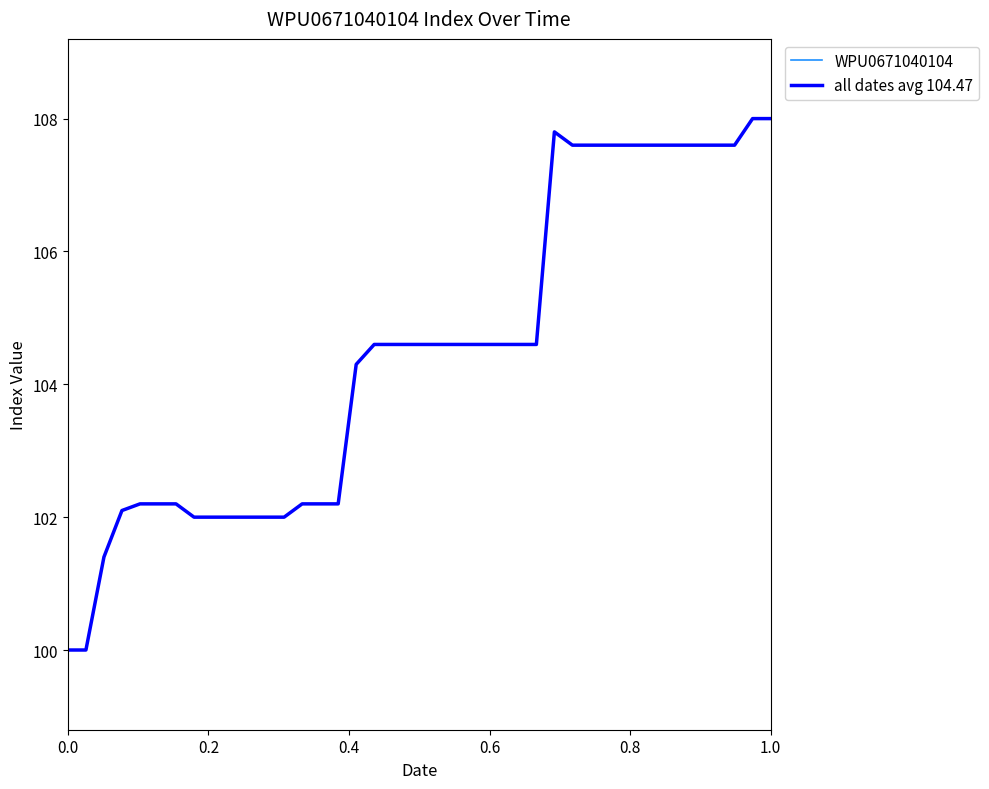

Does the chart display data point markers on the line(s)?

No